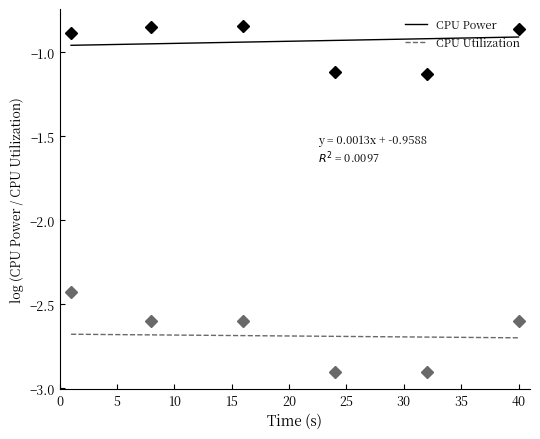

Rank the series by their average value, from lowest to highest.

CPU Utilization, CPU Power